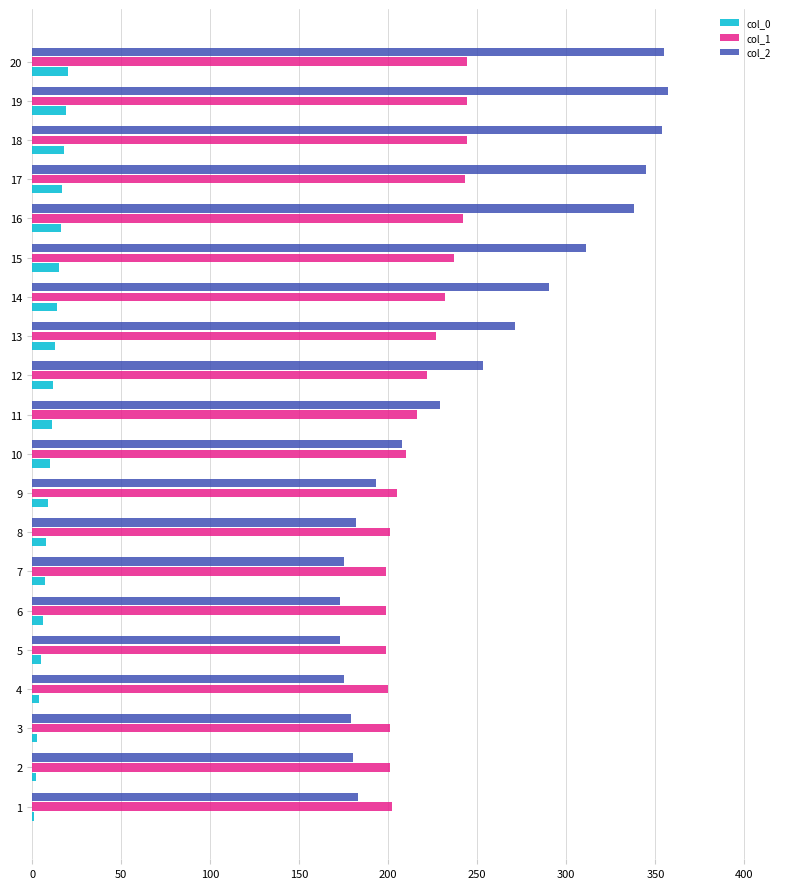

The value of col_1 at 6 is 89. True or false?

False